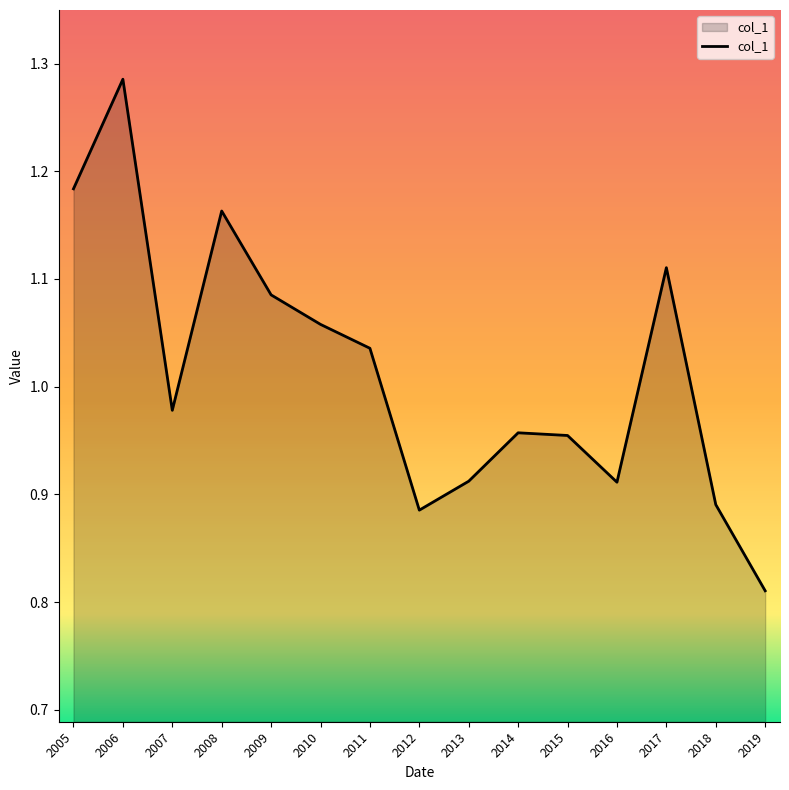

What is the change in value from 2006 to 2016?

-0.4